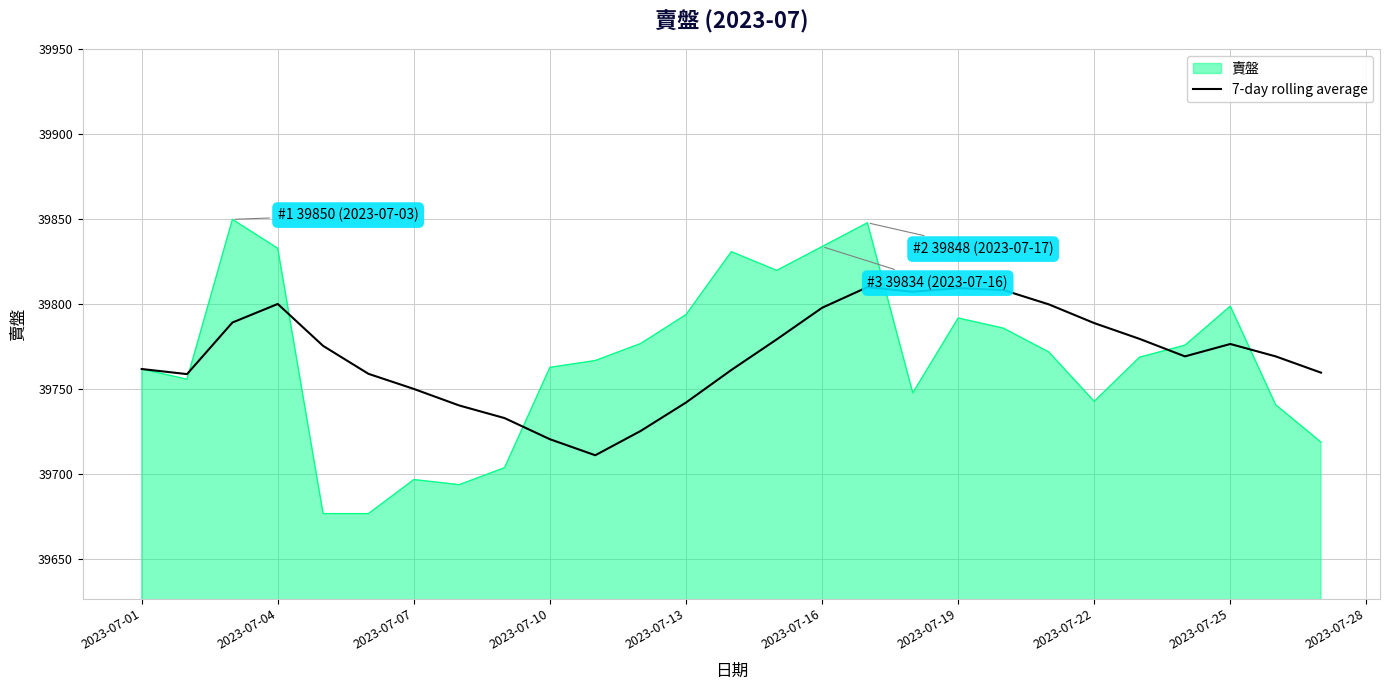

Which series has the largest range (max minus min)?

賣盤